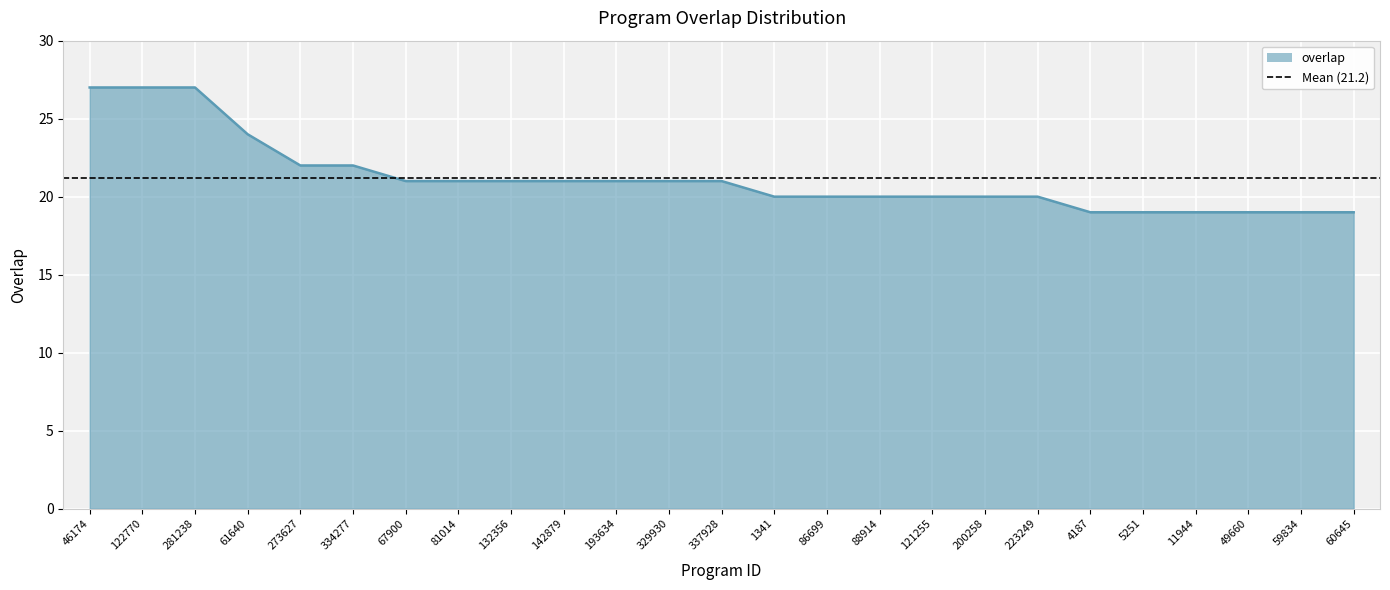

Is it true that the value at 61640 is 24?

True